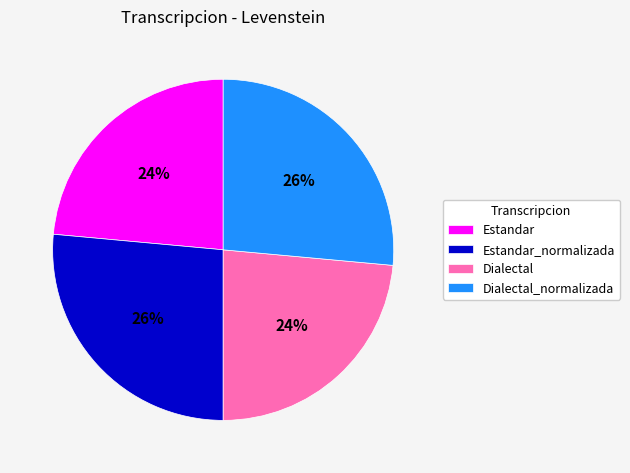

Is it true that Dialectal_normalizada is 35% of the pie?

False